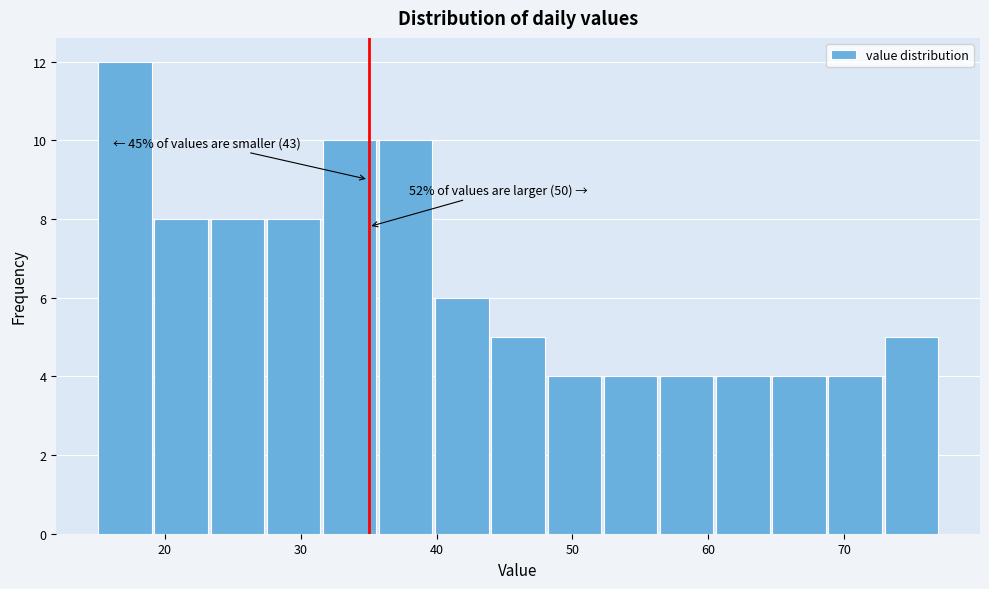

Which range on the x-axis has the tallest bar?

15 to 19